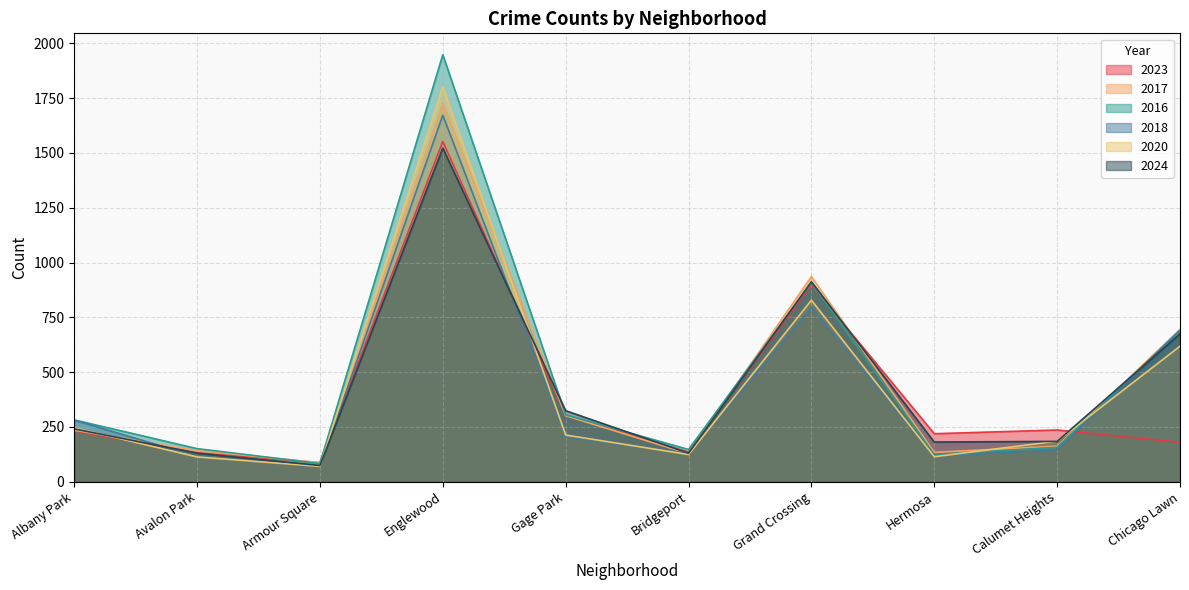

How many lines are shown in the chart?

6